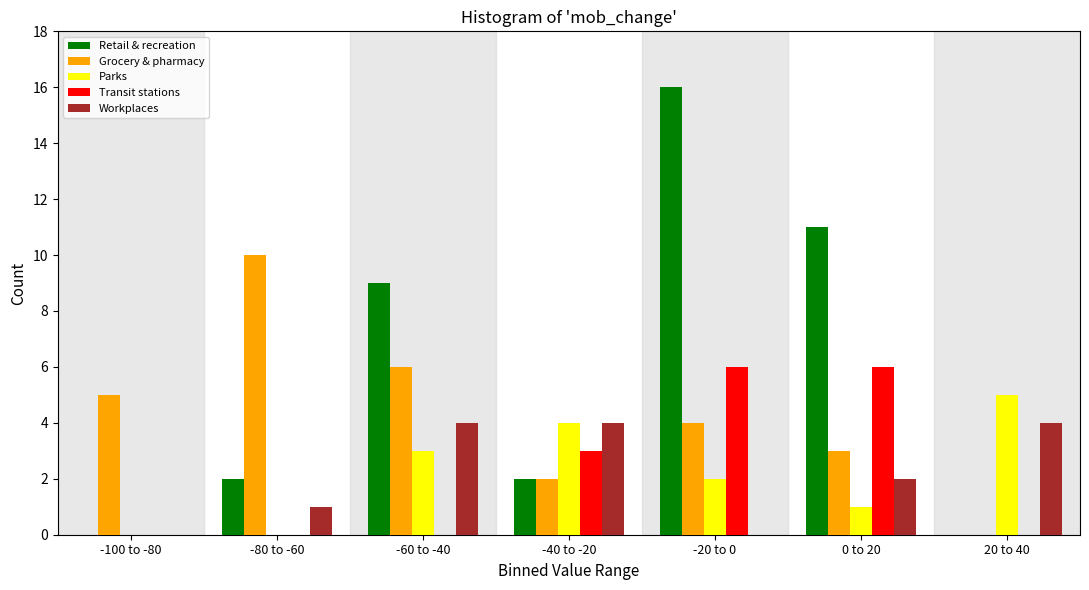

The Retail & recreation series shows 0 at 20 to 40. True or false?

True